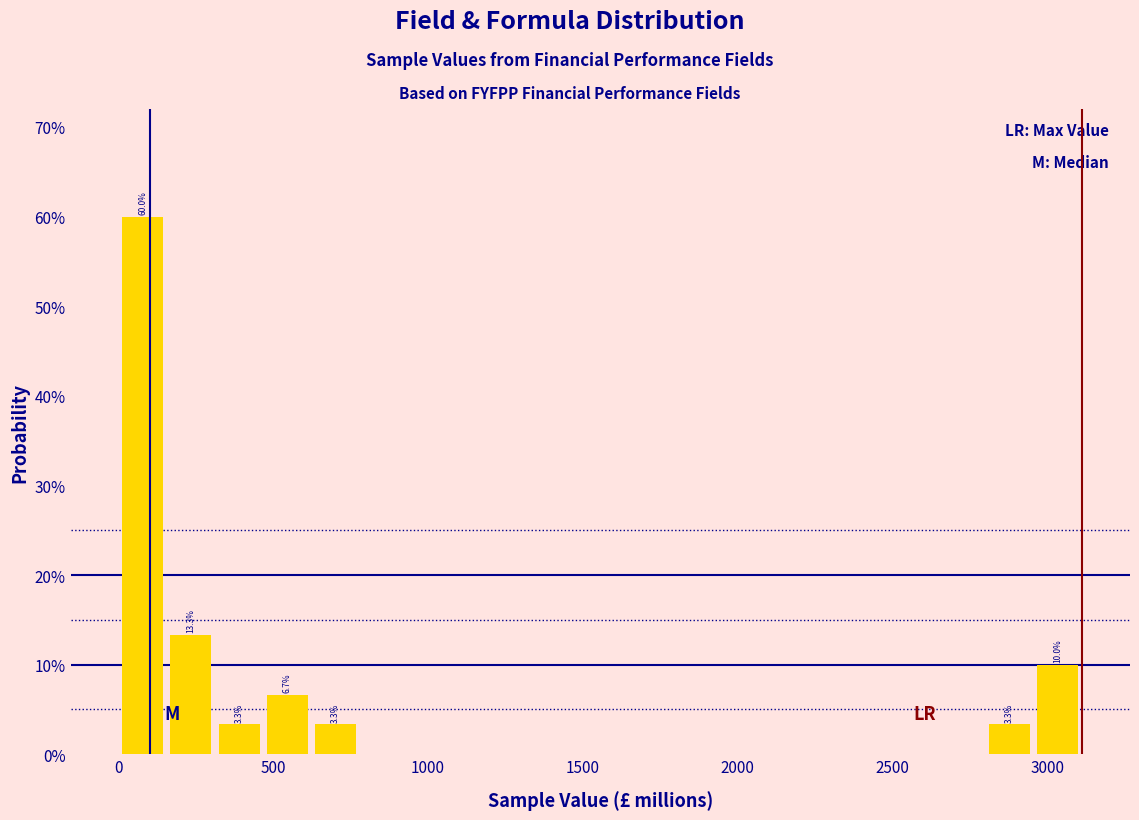

Around what value on the x-axis is the tallest bar? Give the approximate position of its centre, as read against the axis.

100